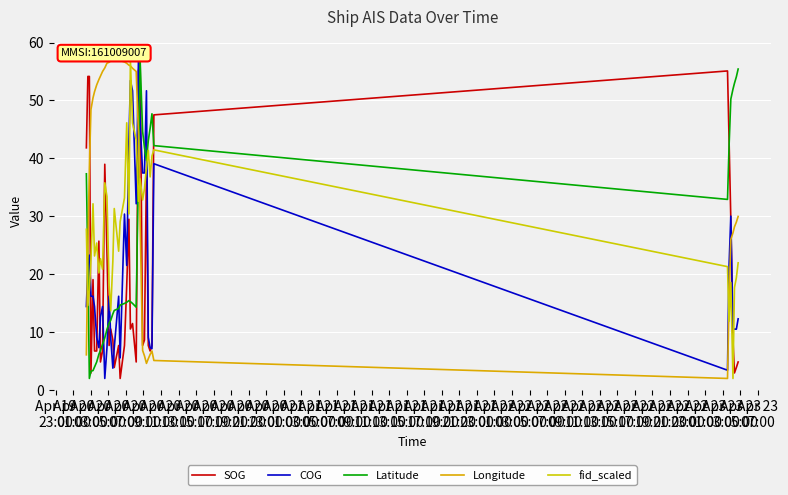

True or false: COG and Latitude cross at least once.

True